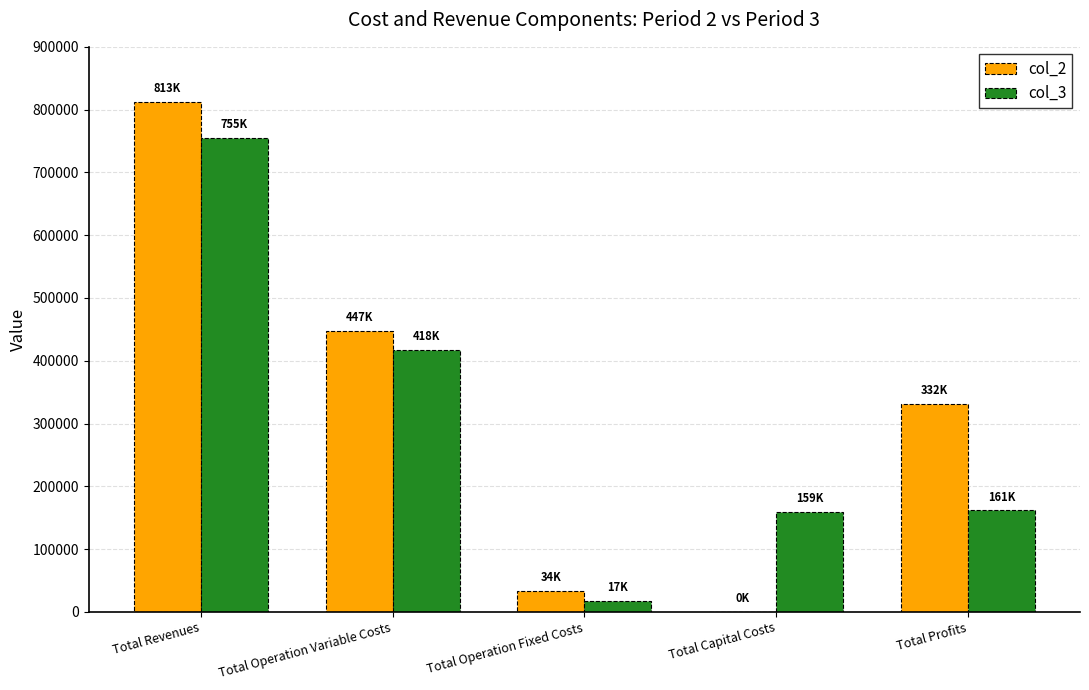

True or false: col_2 has a value of 243414.6 at Total Operation Variable Costs.

False